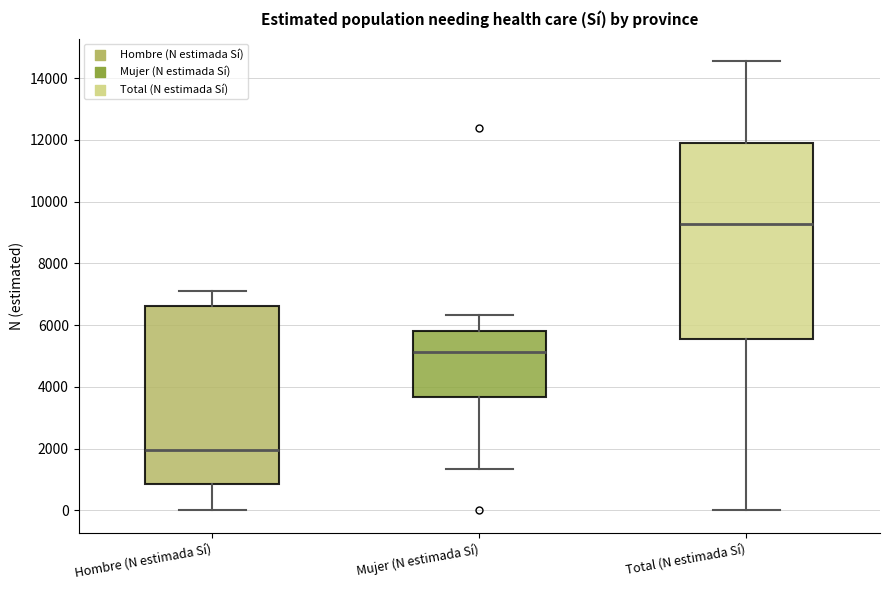

Reading left to right, transcribe this box plot: for each box, give where its median line is, the range the box spans, and where its two whiskers end, as read against the y-axis. The values are not printed on the chart, so give them approximately, as read against the axis.

Hombre (N estimada Sí): median 2000, box 800 to 6600, whiskers 0 to 7200
Mujer (N estimada Sí): median 5200, box 3600 to 5800, whiskers 1400 to 6400
Total (N estimada Sí): median 9200, box 5600 to 11800, whiskers 0 to 14600